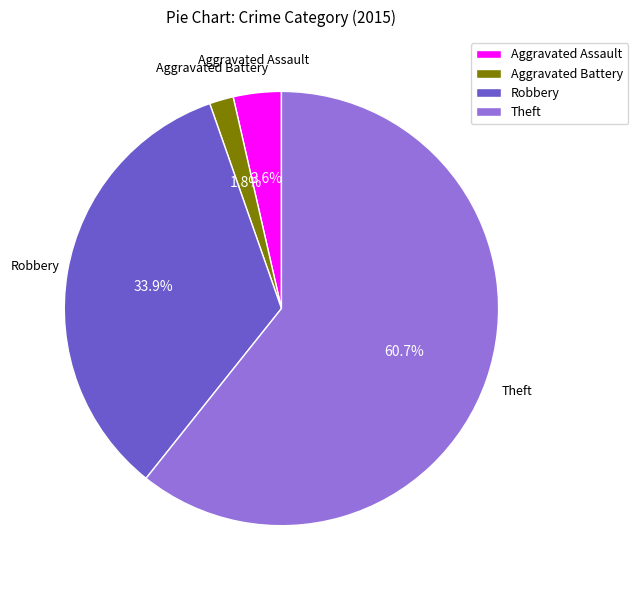

Approximately how many times larger is the value at Aggravated Battery compared to Aggravated Assault?

0.5